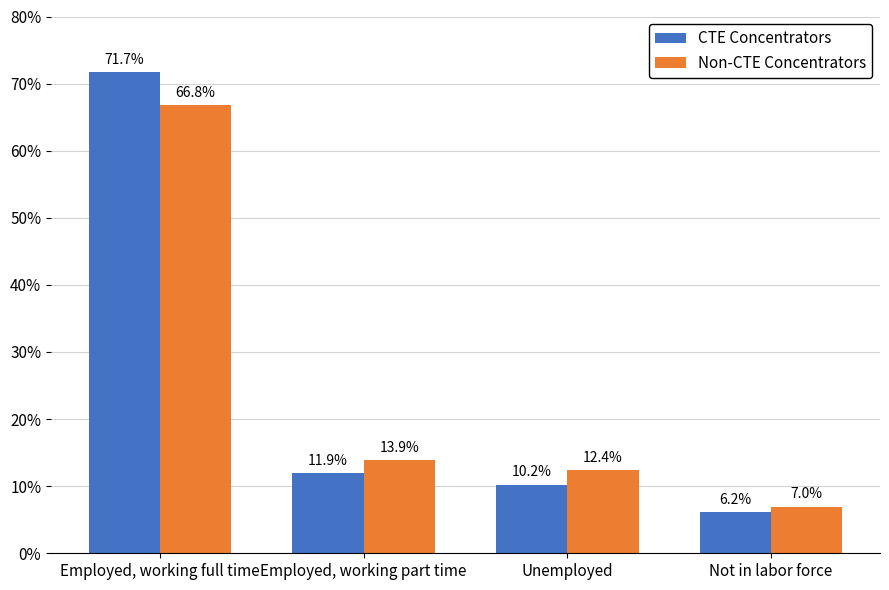

What is the label of the 1st bar from the right?

Not in labor force